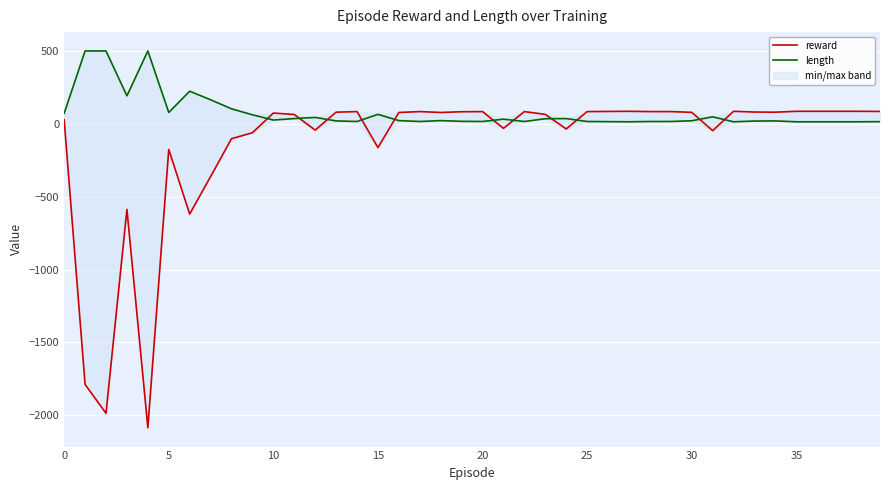

True or false: reward and length cross at least once.

True